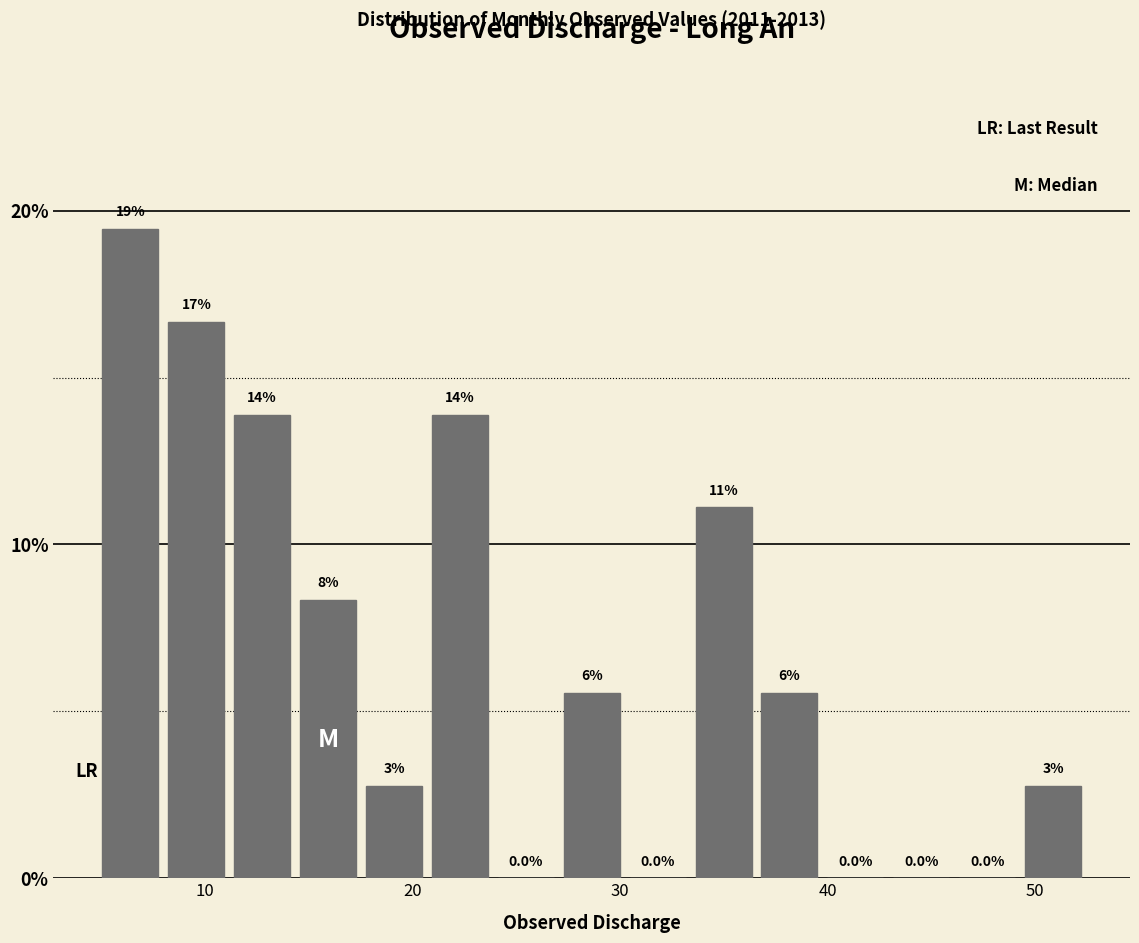

Around what value on the x-axis is the tallest bar? Give the approximate position of its centre, as read against the axis.

6